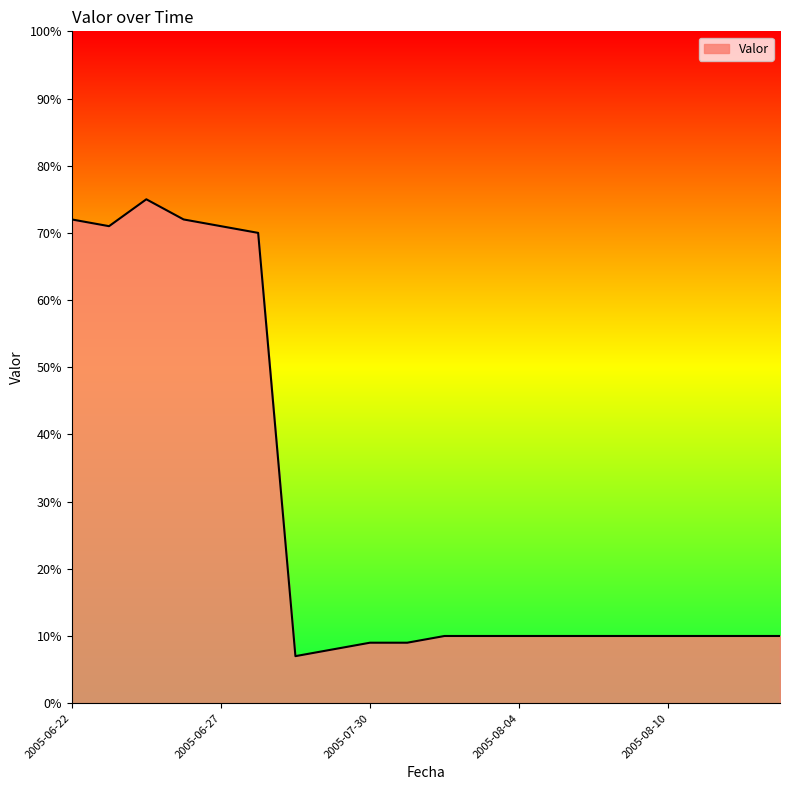

What is the difference between the maximum and minimum values?

68